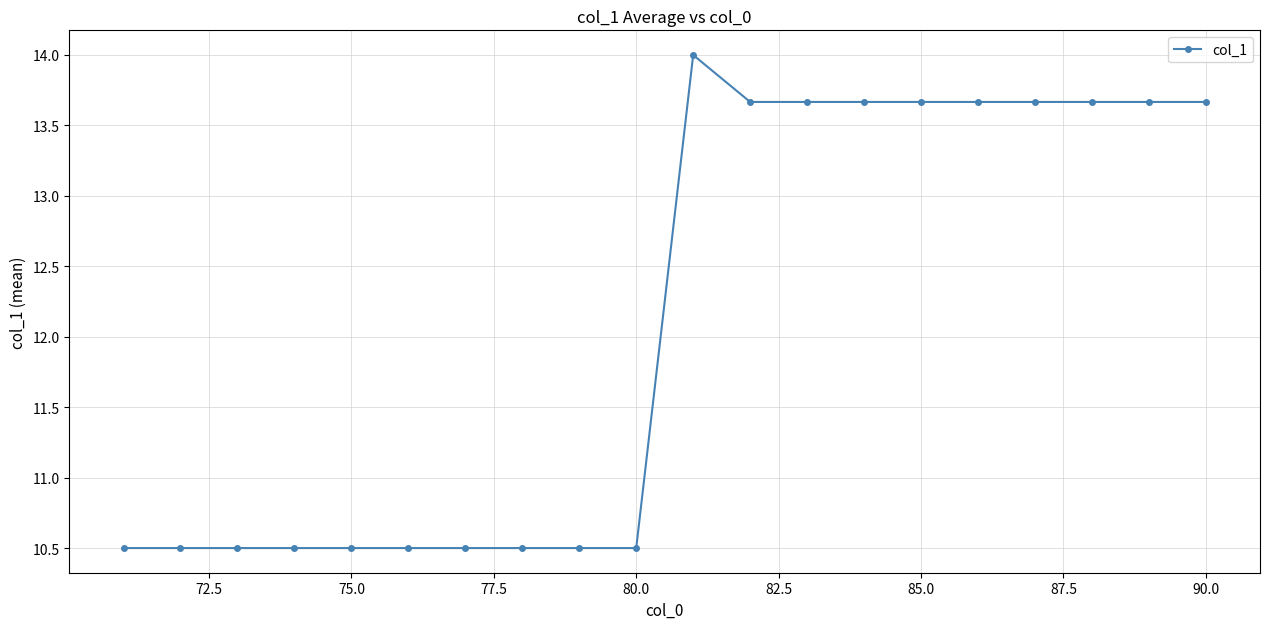

What is the sum of all values?

242.0